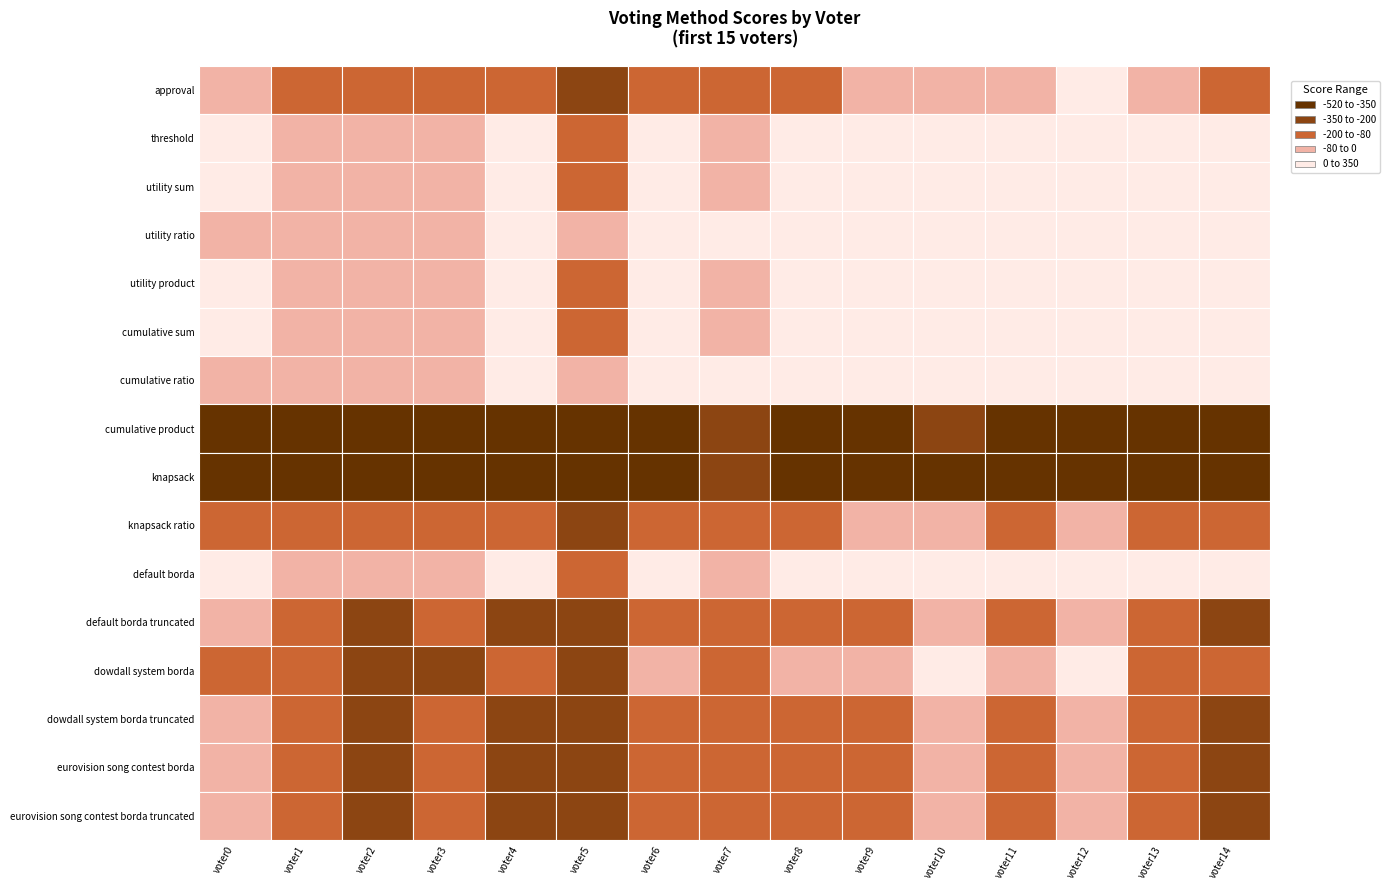

List the series in order of their peak value, highest first.

utility ratio, cumulative ratio, threshold, utility sum, utility product, cumulative sum, default borda, dowdall system borda, approval, default borda truncated, dowdall system borda truncated, eurovision song contest borda, eurovision song contest borda truncated, knapsack ratio, knapsack, cumulative product